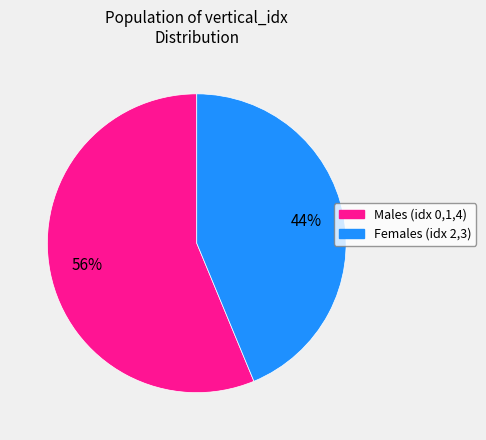

To the nearest percent, what is the average slice percentage?

50%